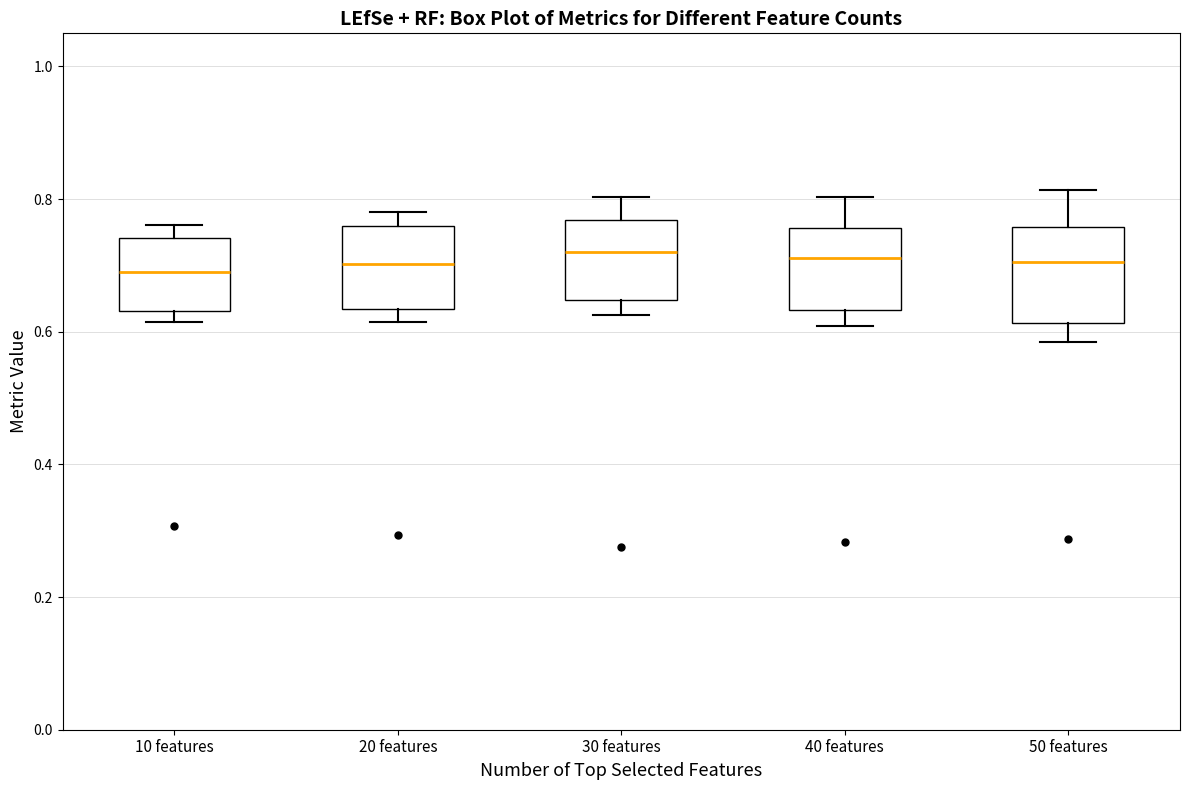

Which box is the tallest, from its lower edge to its upper edge?

50 features